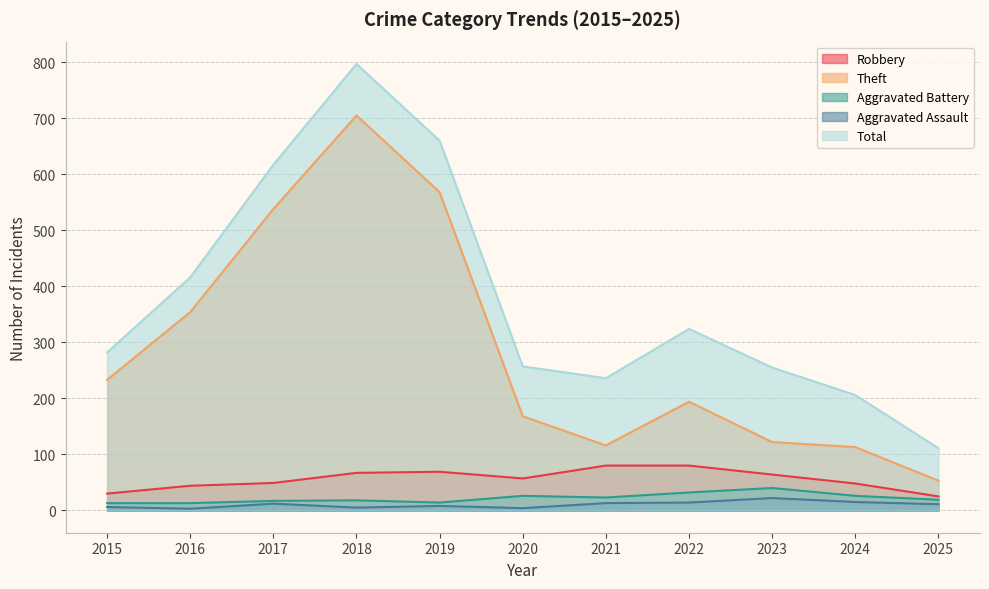

Which has a higher value, 2017 or 2024?

2017